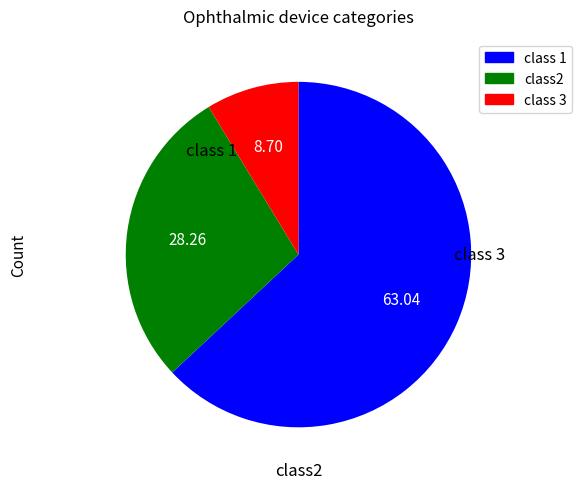

Is there any slice that represents more than half of the pie?

Yes